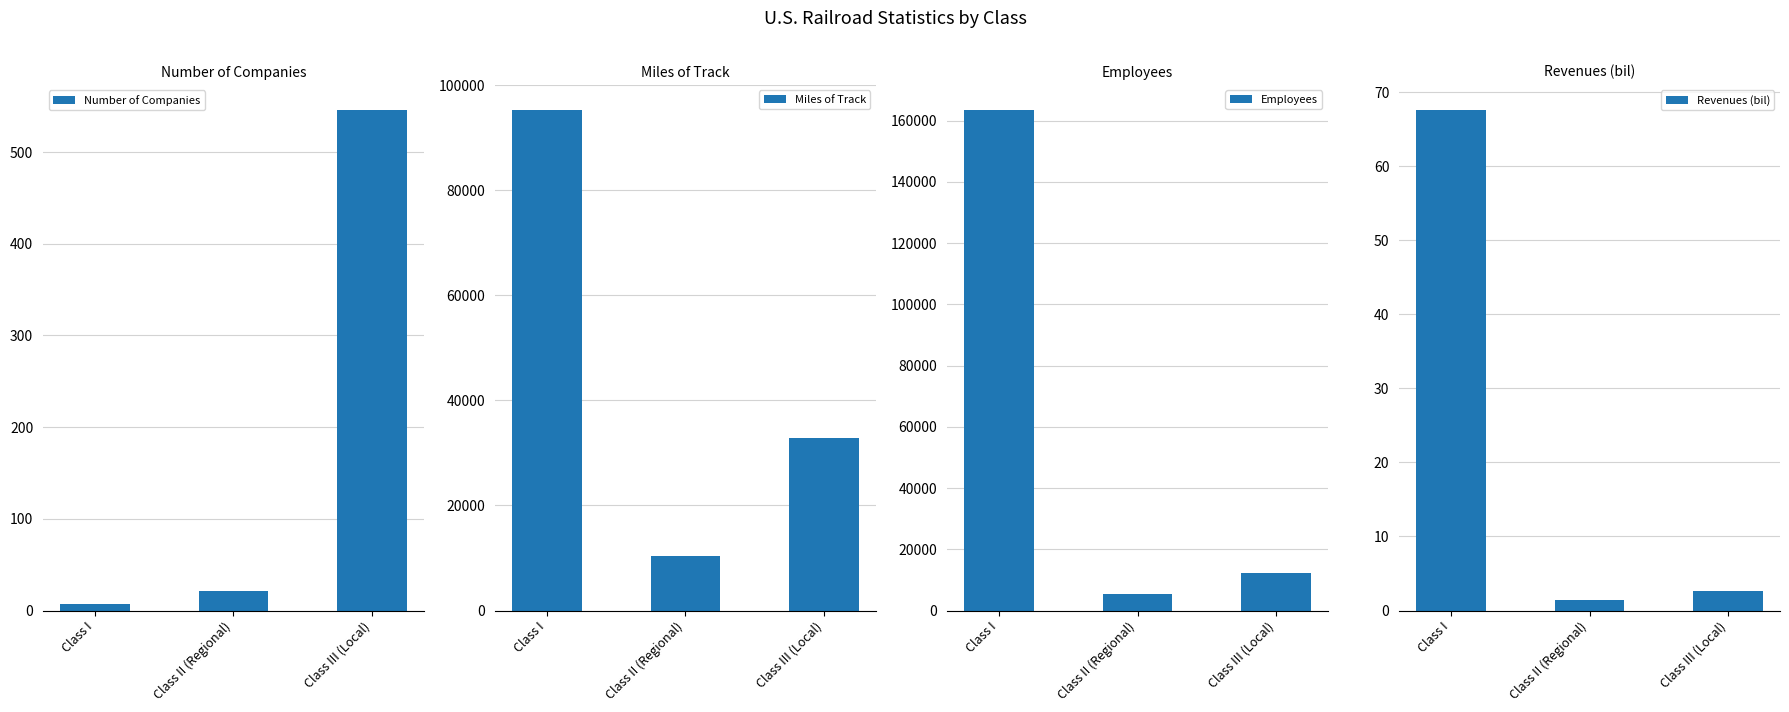

What value does the Number of Companies series have at Class II (Regional)?

21